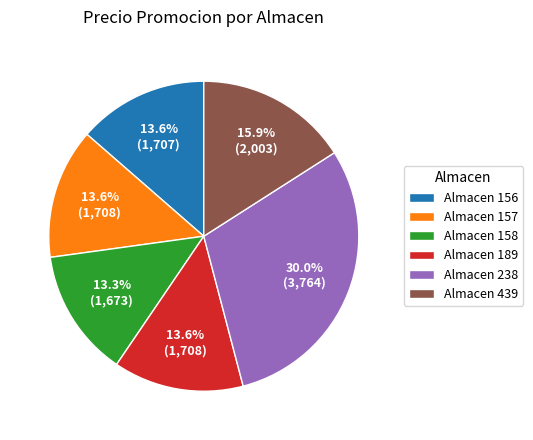

To the nearest percent, what is the average slice percentage?

17%